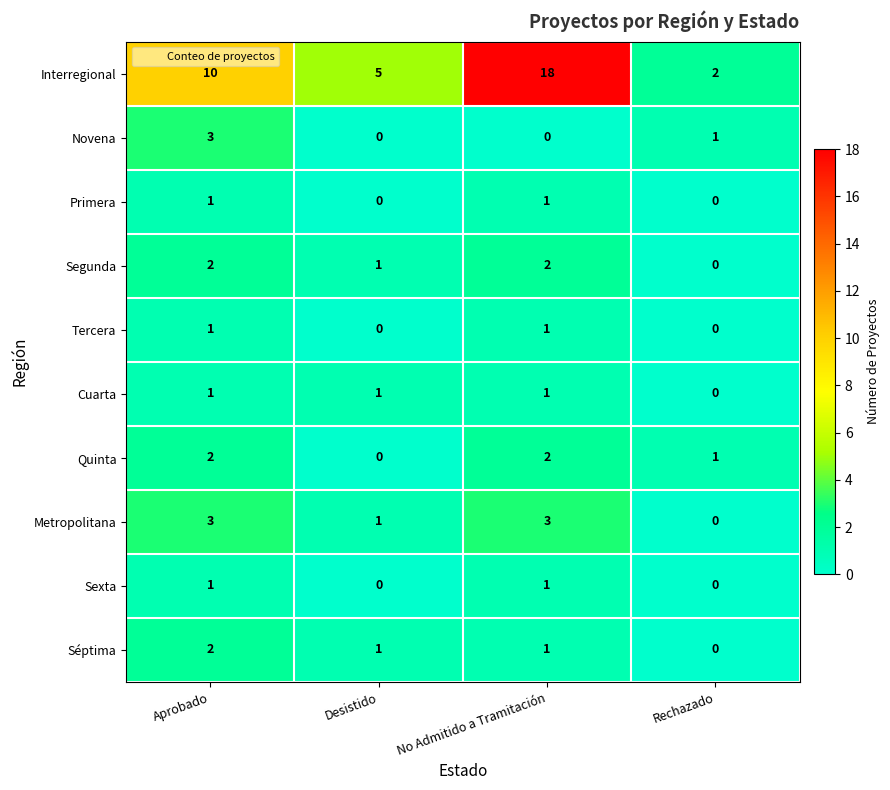

True or false: Metropolitana has a value of 0 at Desistido.

False